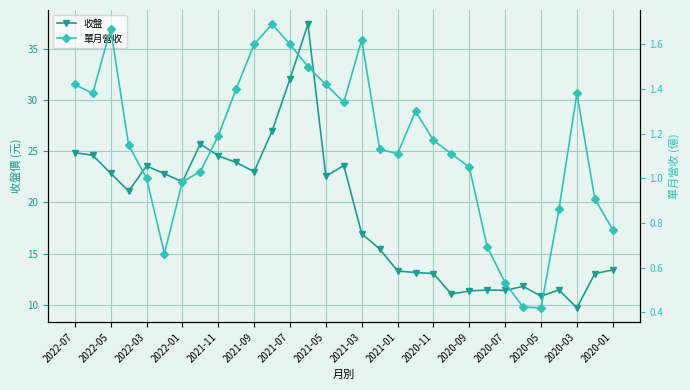

True or false: 收盤 has more than 2 interior local peaks.

True